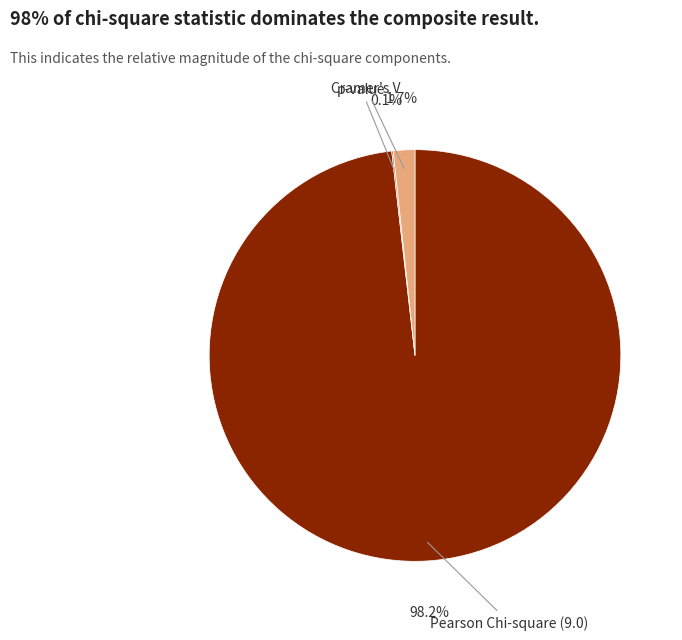

Is it true that Cramer's V is 2% of the pie?

True